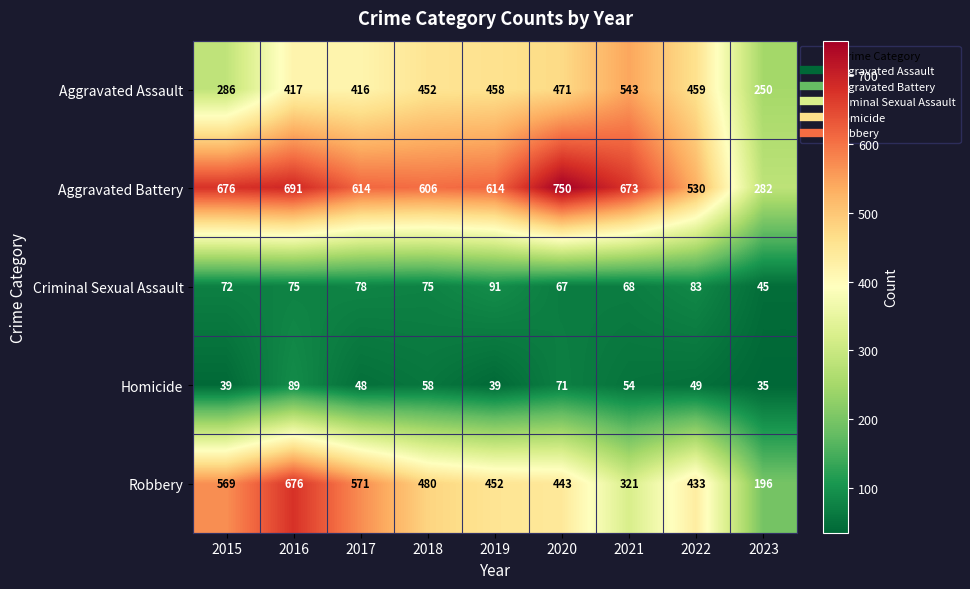

What is the minimum value shown in the chart?

35